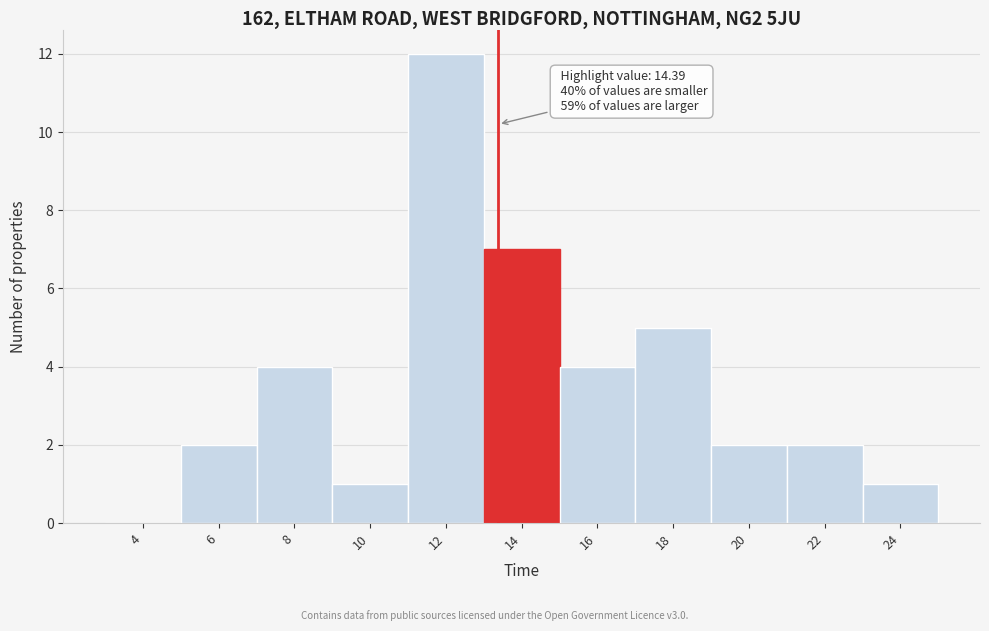

Reading left to right, transcribe all the data shown in this chart.

4=0	6=2	8=4	10=1	12=12	14=7	16=4	18=5	20=2	22=2	24=1